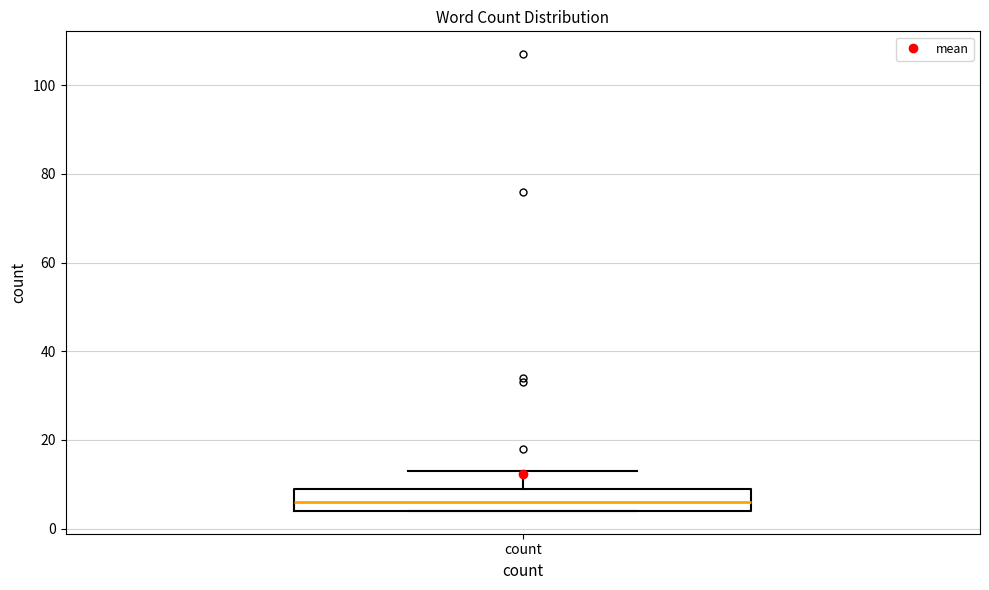

Read this box plot against the y-axis: the position of the median line, the range covered by the box, and the ends of both whiskers. The values are not printed on the chart, so give them approximately, as read against the axis.

median 6, box 4 to 10, whiskers 4 to 14